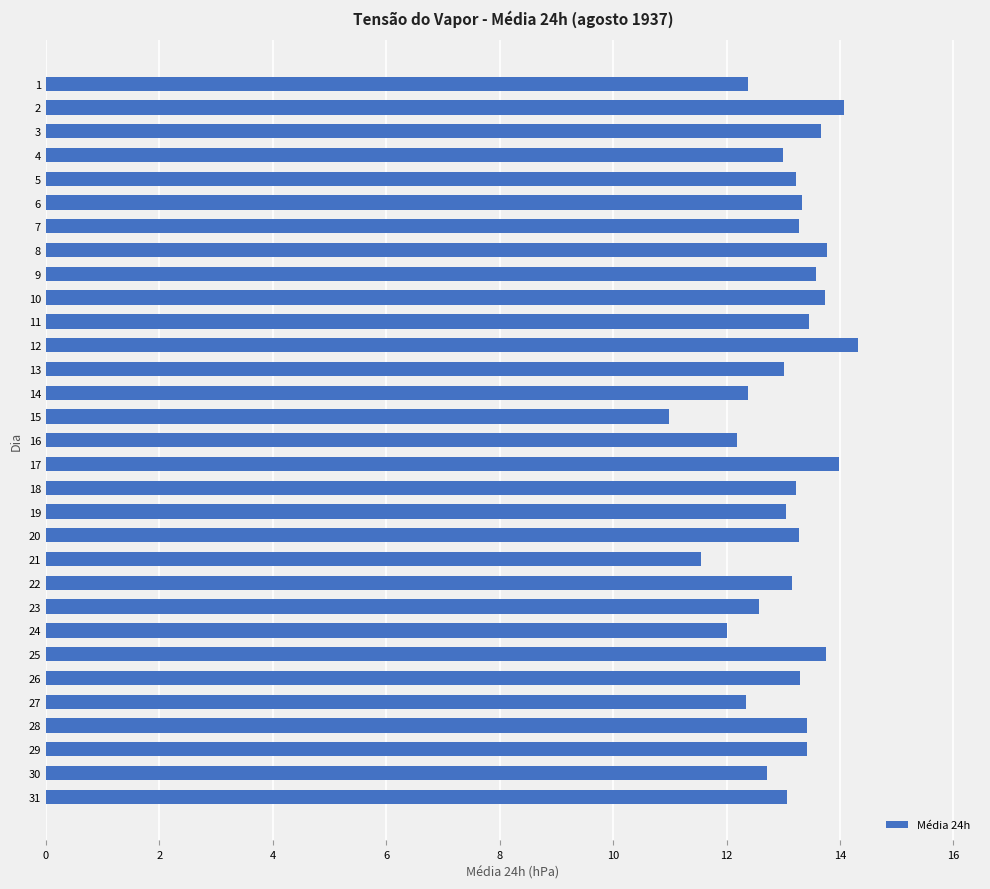

True or false: the data shows 7.2 at 27.

False